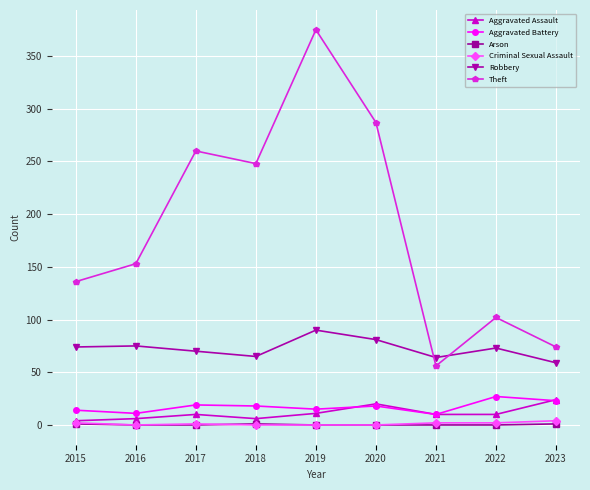

At which label is Theft closest to 215?

2018